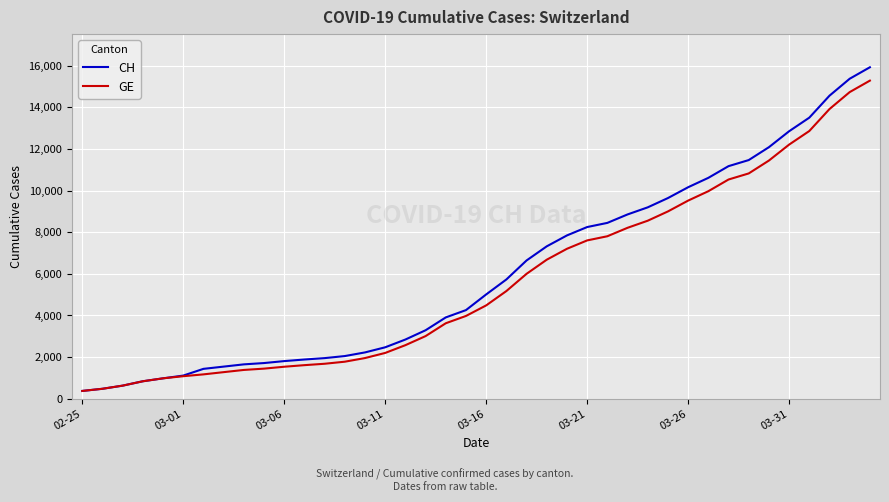

Which series has the largest range (max minus min)?

CH